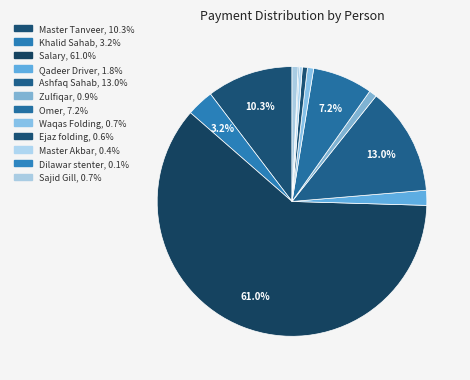

To the nearest percent, what is the difference between the Omer and Ashfaq Sahab slice percentages?

6%